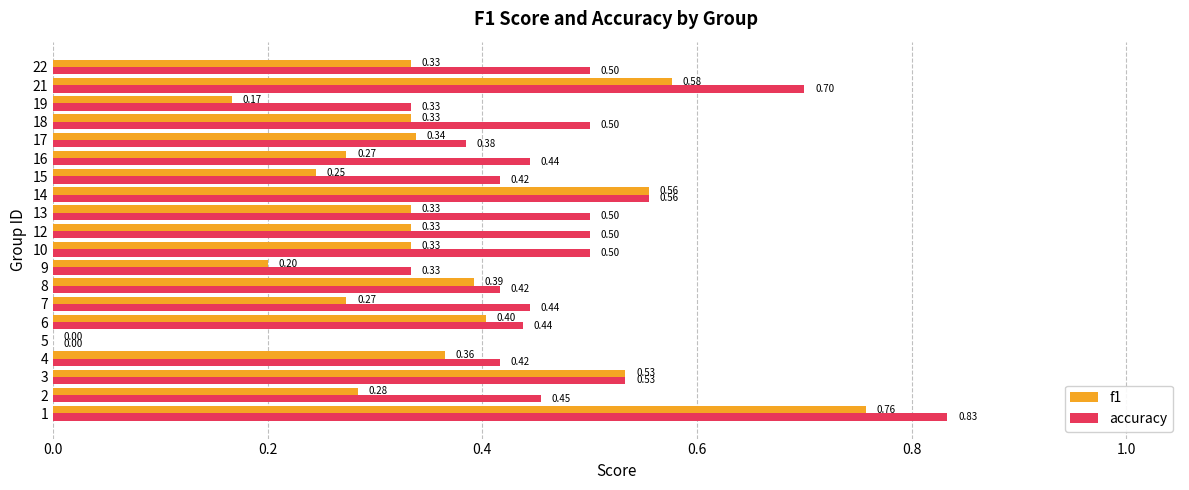

What is the sum of the f1 values at 13 and 12?

0.7